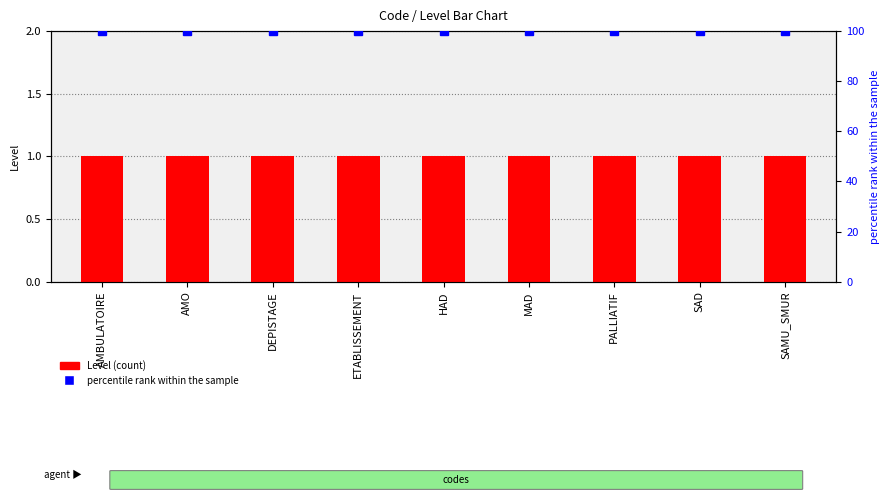

Is the value of percentile rank within the sample at ETABLISSEMENT greater than the value of Level at HAD?

Yes